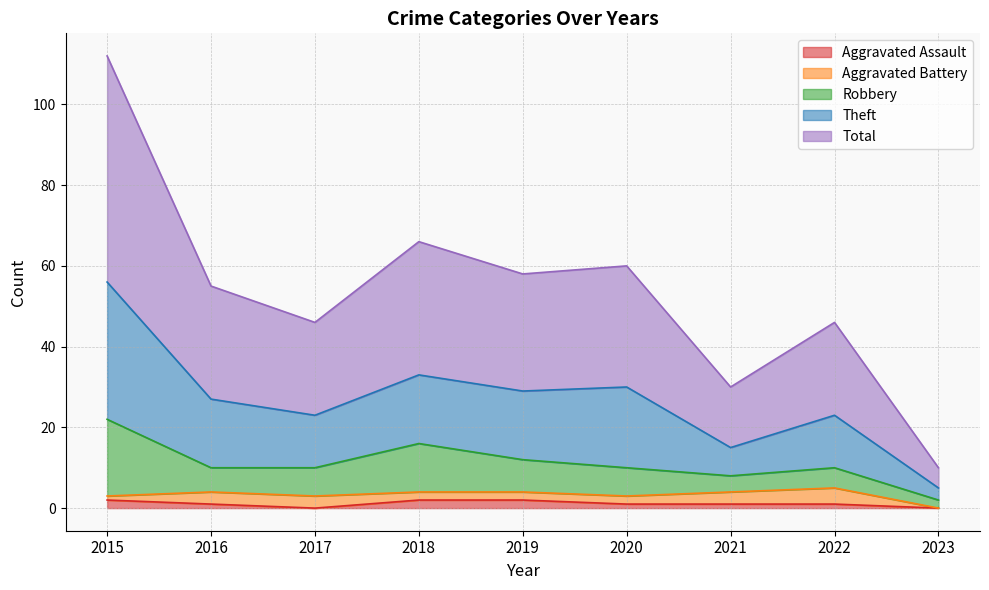

How many data points in Total are above 27?

4